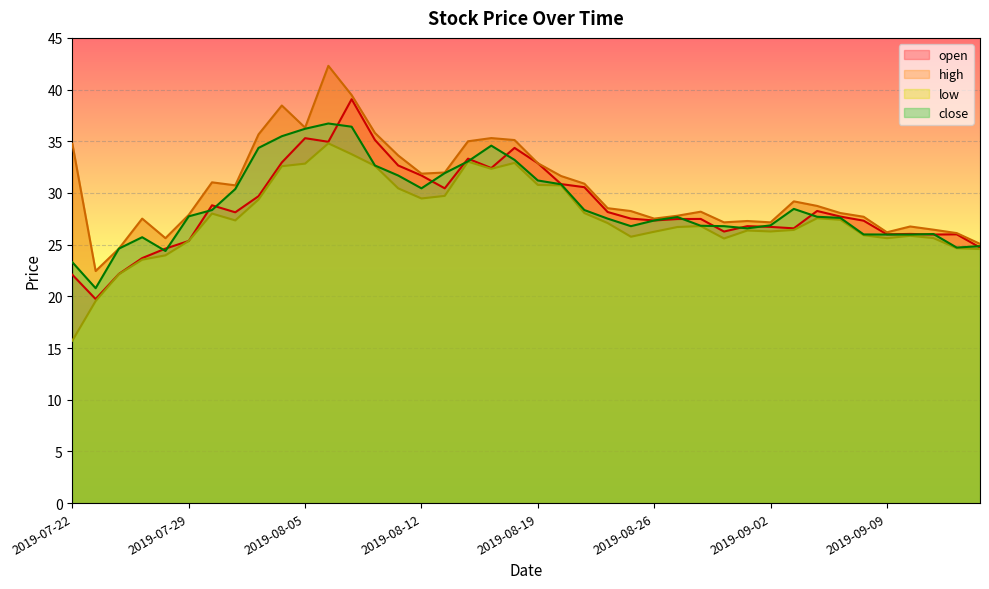

Reading right to left, transcribe all the data shown in this chart.

open: 2019-09-16=24.7	2019-09-12=26.0	2019-09-11=26.0	2019-09-10=26.0	2019-09-09=26.0	2019-09-06=27.3	2019-09-05=27.7	2019-09-04=28.3	2019-09-03=26.6	2019-09-02=26.7	2019-08-30=26.8	2019-08-29=26.3	2019-08-28=27.5	2019-08-27=27.5	2019-08-26=27.3	2019-08-23=27.5	2019-08-22=28.2	2019-08-21=30.6	2019-08-20=30.9	2019-08-19=32.9	2019-08-16=34.4	2019-08-15=32.4	2019-08-14=33.3	2019-08-13=30.4	2019-08-12=31.7	2019-08-09=32.7	2019-08-08=35.1	2019-08-07=39.1	2019-08-06=35.0	2019-08-05=35.3	2019-08-02=33.0	2019-08-01=29.7	2019-07-31=28.1	2019-07-30=28.8	2019-07-29=25.4	2019-07-26=24.6	2019-07-25=23.7	2019-07-24=22.2	2019-07-23=19.7	2019-07-22=22.1
high: 2019-09-16=25.1	2019-09-12=26.1	2019-09-11=26.4	2019-09-10=26.8	2019-09-09=26.2	2019-09-06=27.7	2019-09-05=28.1	2019-09-04=28.8	2019-09-03=29.2	2019-09-02=27.2	2019-08-30=27.3	2019-08-29=27.2	2019-08-28=28.2	2019-08-27=27.8	2019-08-26=27.5	2019-08-23=28.2	2019-08-22=28.5	2019-08-21=30.9	2019-08-20=31.6	2019-08-19=32.9	2019-08-16=35.1	2019-08-15=35.3	2019-08-14=35.0	2019-08-13=32.0	2019-08-12=31.9	2019-08-09=33.6	2019-08-08=35.8	2019-08-07=39.5	2019-08-06=42.3	2019-08-05=36.3	2019-08-02=38.5	2019-08-01=35.7	2019-07-31=30.7	2019-07-30=31.0	2019-07-29=27.9	2019-07-26=25.6	2019-07-25=27.5	2019-07-24=24.6	2019-07-23=22.4	2019-07-22=34.8
low: 2019-09-16=24.6	2019-09-12=24.7	2019-09-11=25.6	2019-09-10=25.9	2019-09-09=25.6	2019-09-06=25.9	2019-09-05=27.4	2019-09-04=27.6	2019-09-03=26.4	2019-09-02=26.3	2019-08-30=26.4	2019-08-29=25.6	2019-08-28=26.8	2019-08-27=26.7	2019-08-26=26.2	2019-08-23=25.8	2019-08-22=27.1	2019-08-21=28.1	2019-08-20=30.7	2019-08-19=30.8	2019-08-16=32.9	2019-08-15=32.3	2019-08-14=33.0	2019-08-13=29.7	2019-08-12=29.5	2019-08-09=30.4	2019-08-08=32.6	2019-08-07=33.8	2019-08-06=34.8	2019-08-05=32.8	2019-08-02=32.6	2019-08-01=29.4	2019-07-31=27.4	2019-07-30=28.0	2019-07-29=25.4	2019-07-26=24.0	2019-07-25=23.6	2019-07-24=22.1	2019-07-23=19.6	2019-07-22=15.7
close: 2019-09-16=24.9	2019-09-12=24.7	2019-09-11=26.0	2019-09-10=26.0	2019-09-09=26.0	2019-09-06=26.0	2019-09-05=27.6	2019-09-04=27.7	2019-09-03=28.5	2019-09-02=26.9	2019-08-30=26.6	2019-08-29=26.8	2019-08-28=26.8	2019-08-27=27.7	2019-08-26=27.3	2019-08-23=26.8	2019-08-22=27.5	2019-08-21=28.4	2019-08-20=30.8	2019-08-19=31.2	2019-08-16=33.2	2019-08-15=34.6	2019-08-14=33.1	2019-08-13=31.9	2019-08-12=30.4	2019-08-09=31.7	2019-08-08=32.7	2019-08-07=36.4	2019-08-06=36.7	2019-08-05=36.2	2019-08-02=35.5	2019-08-01=34.4	2019-07-31=30.4	2019-07-30=28.4	2019-07-29=27.7	2019-07-26=24.4	2019-07-25=25.7	2019-07-24=24.6	2019-07-23=20.8	2019-07-22=23.3